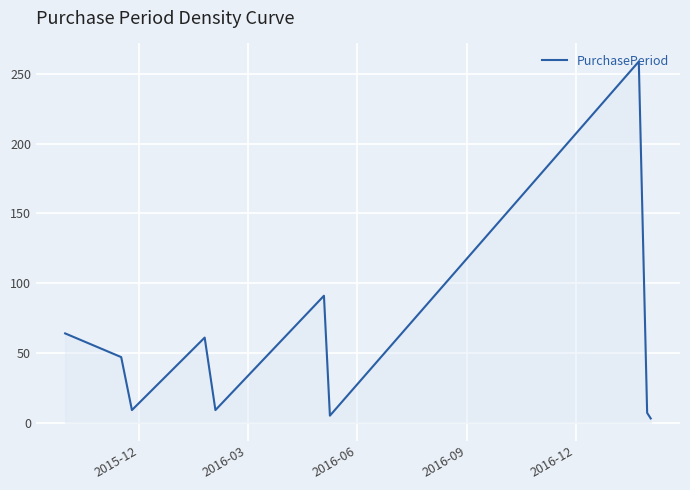

Is this an area chart (filled region under the line)?

No